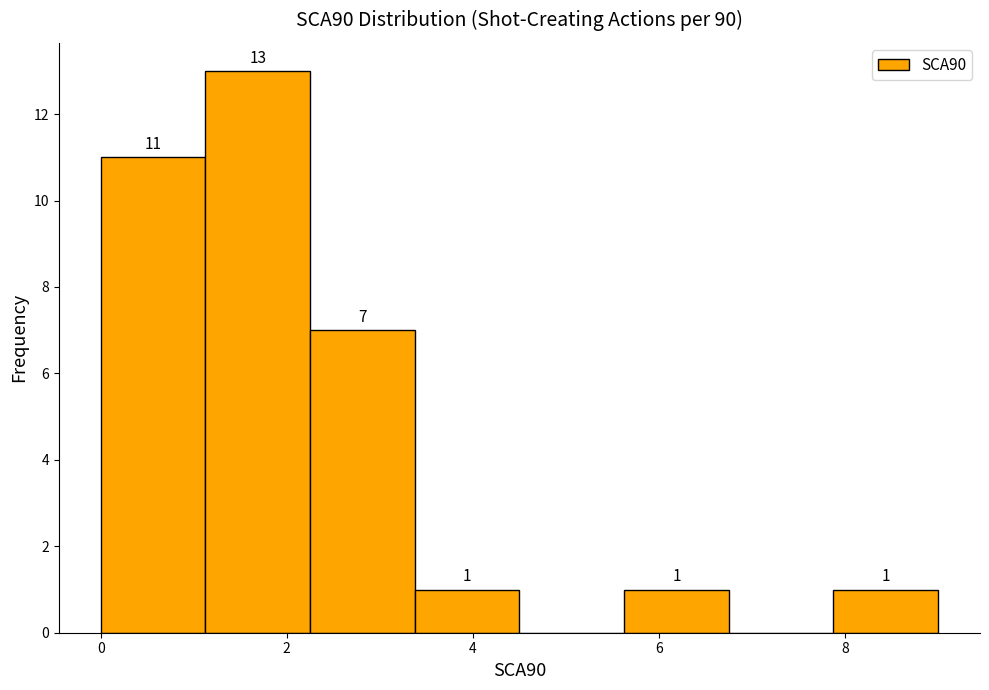

Which range on the x-axis has the tallest bar?

1.2 to 2.2